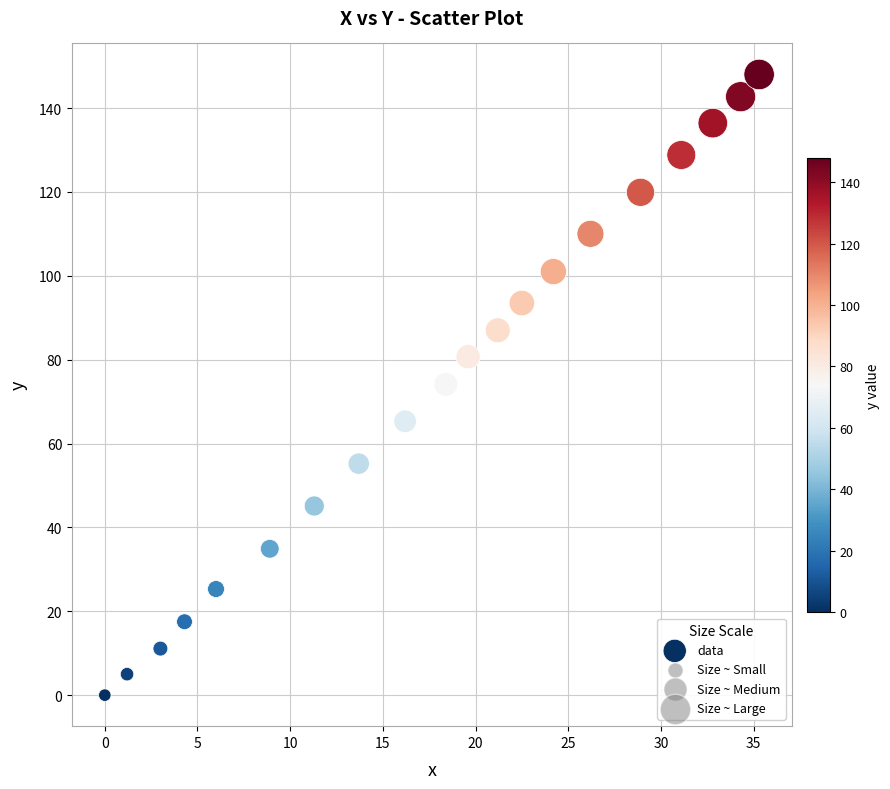

What is the range of Y values (max minus min)?

148.0